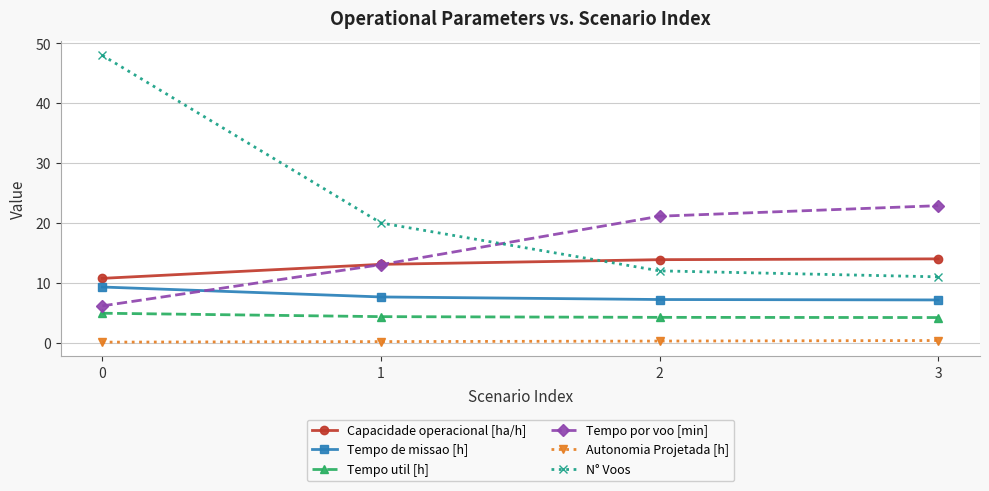

What is the lowest value of the Capacidade operacional [ha/h] series?

10.7